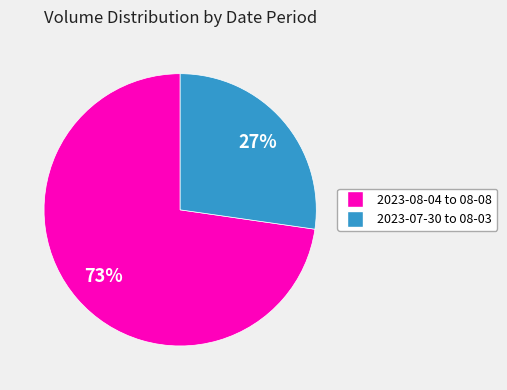

Does any single category account for the majority?

Yes